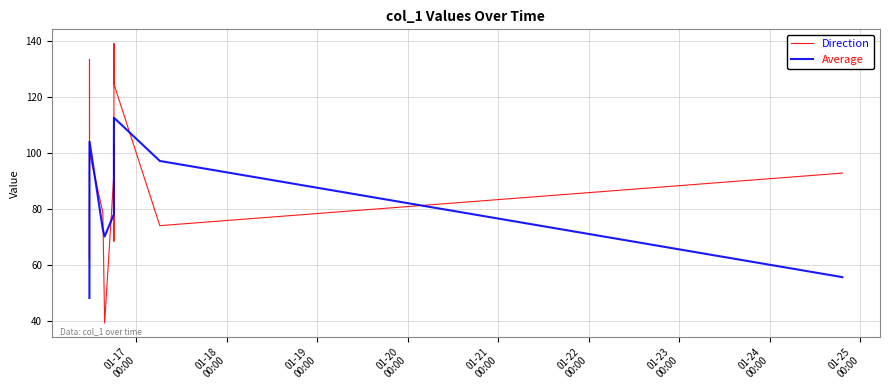

True or false: Direction and Average intersect in this chart.

True